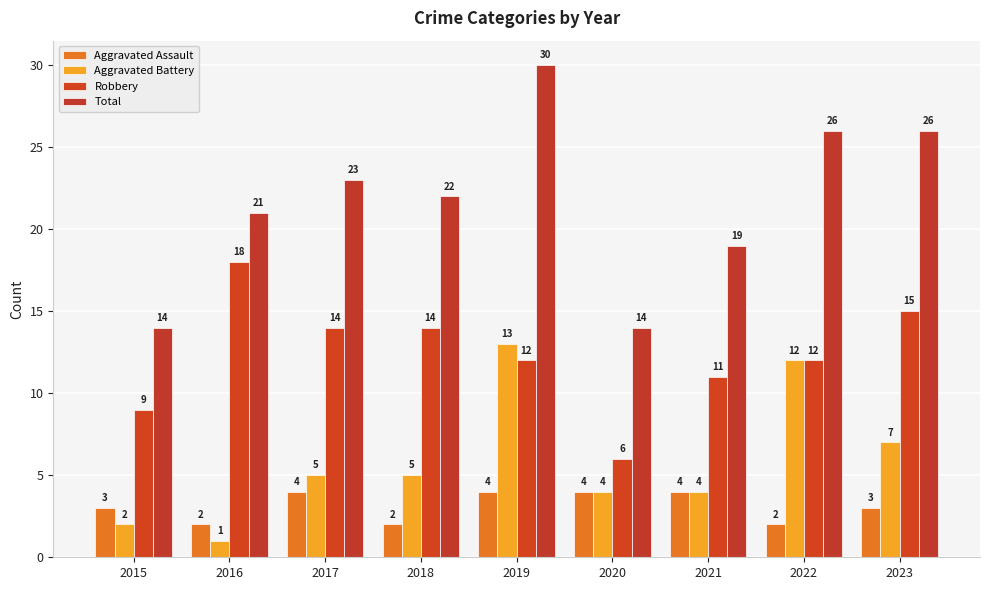

What is the maximum value shown in the chart?

30